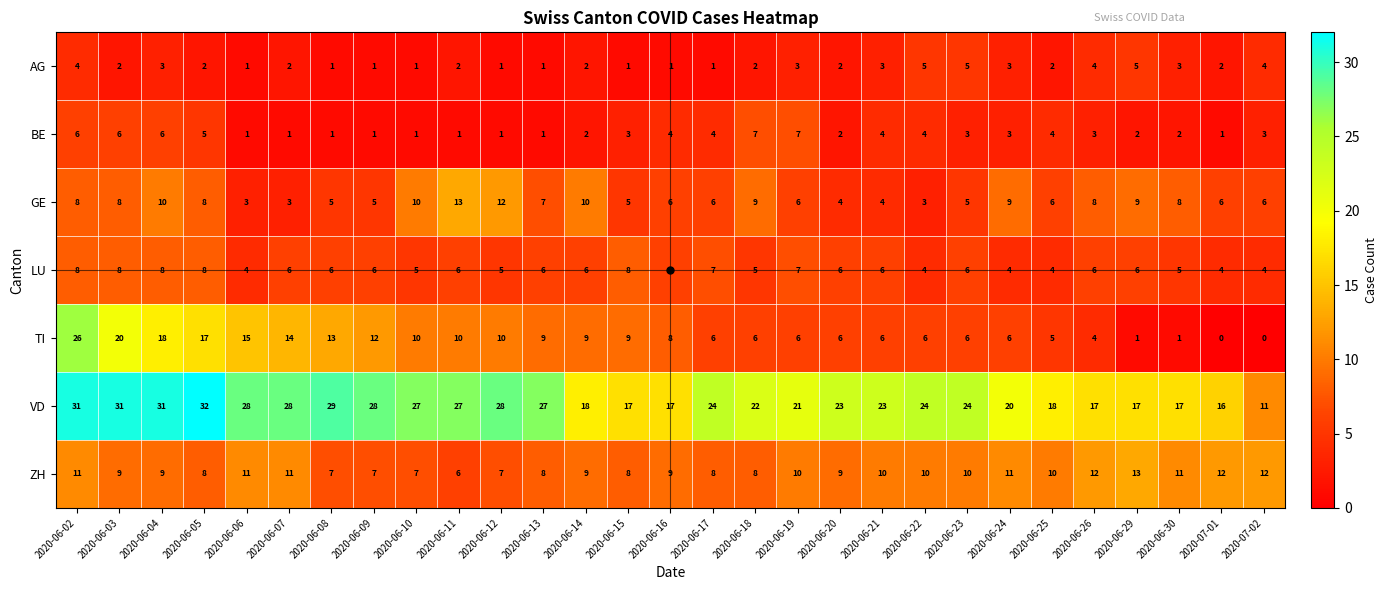

At 2020-06-30, list the series in order from smallest to largest.

TI, BE, AG, LU, GE, ZH, VD